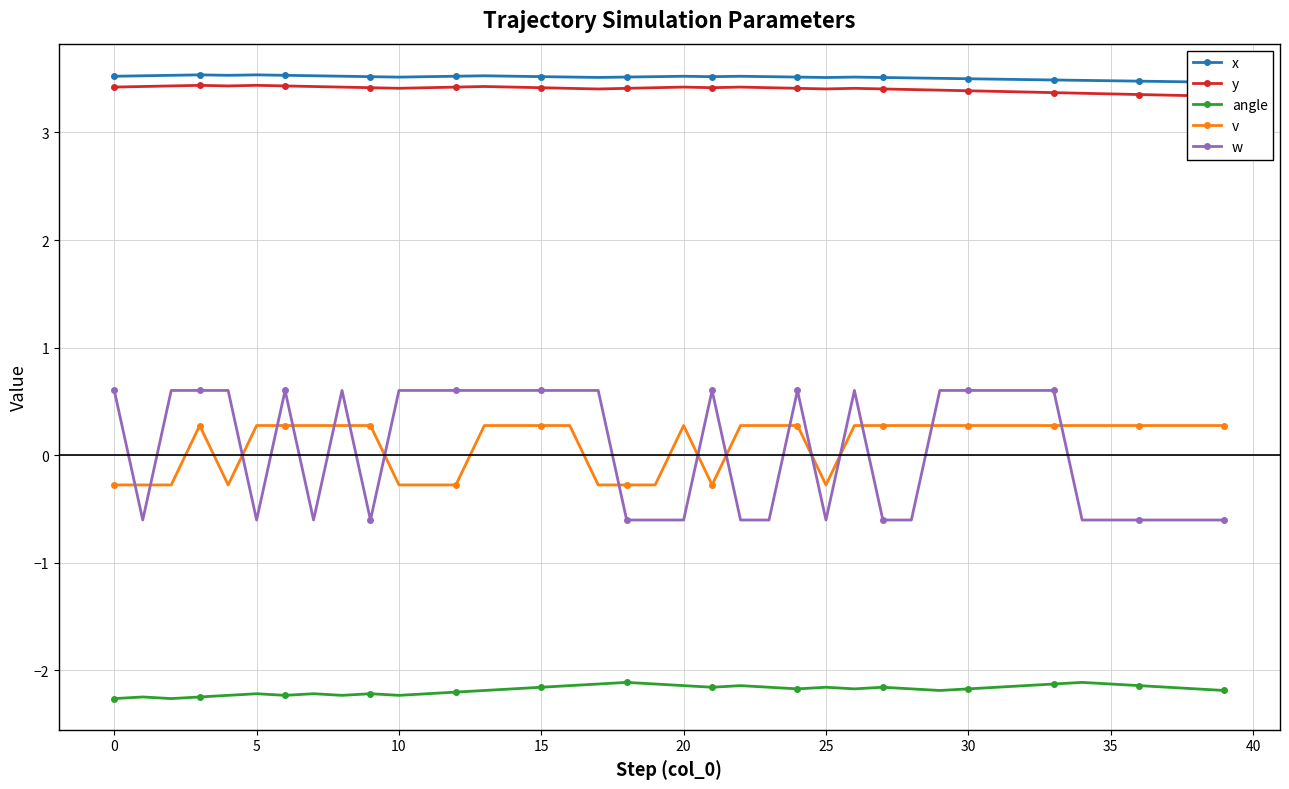

Is it true that y equals 3.4 at 22?

True